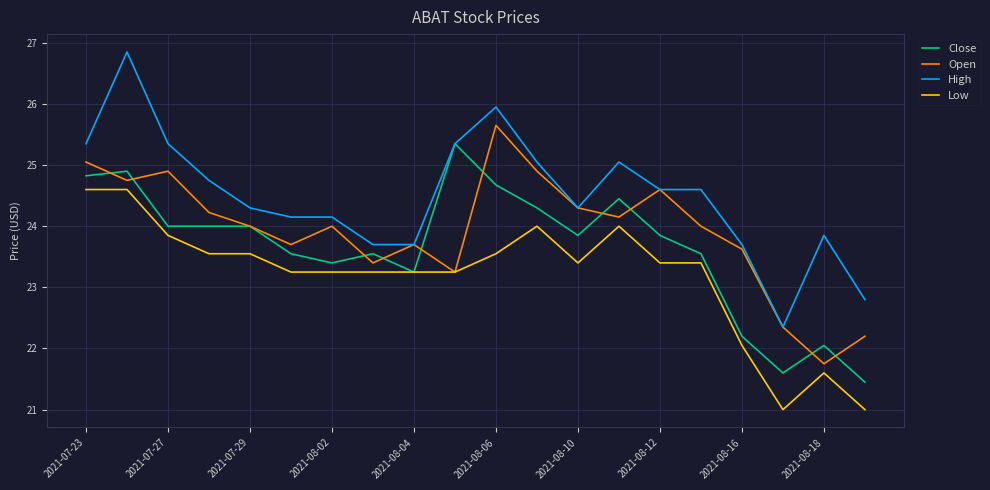

Rank the series by their average value, from lowest to highest.

Low, Close, Open, High